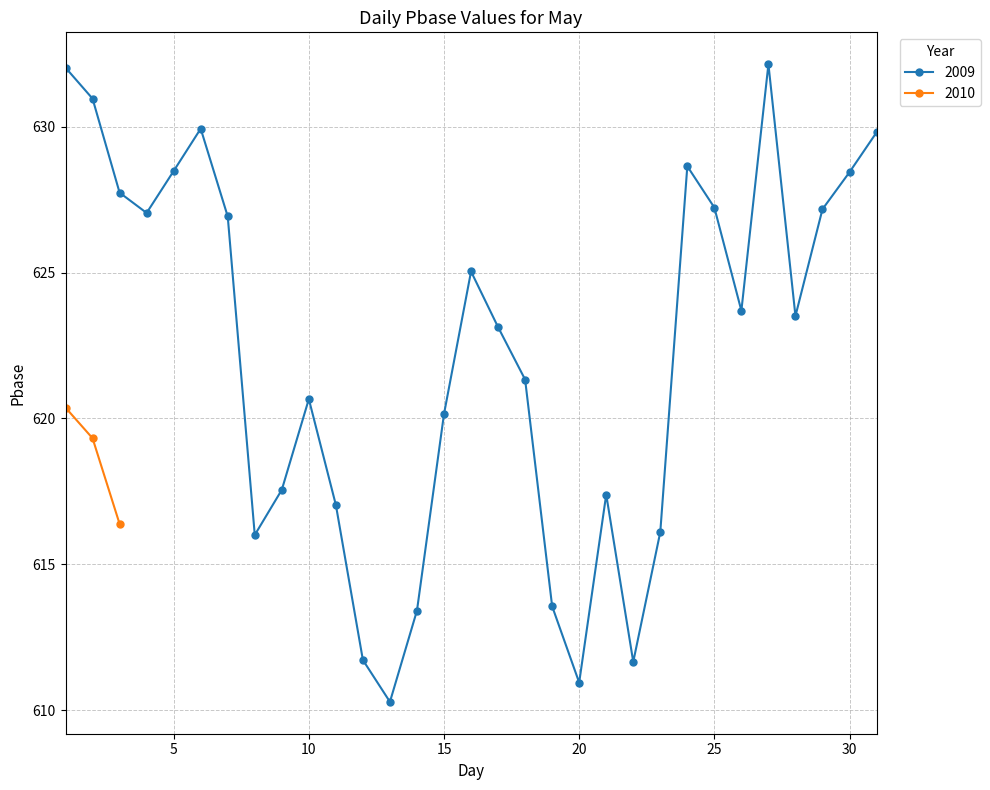

What is the maximum value for 2009?

632.1